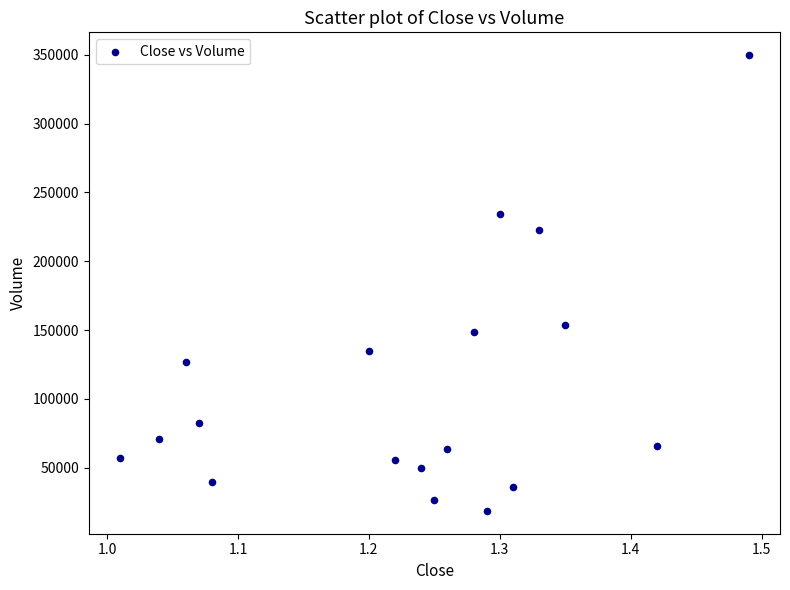

What is the range of Y values (max minus min)?

331000